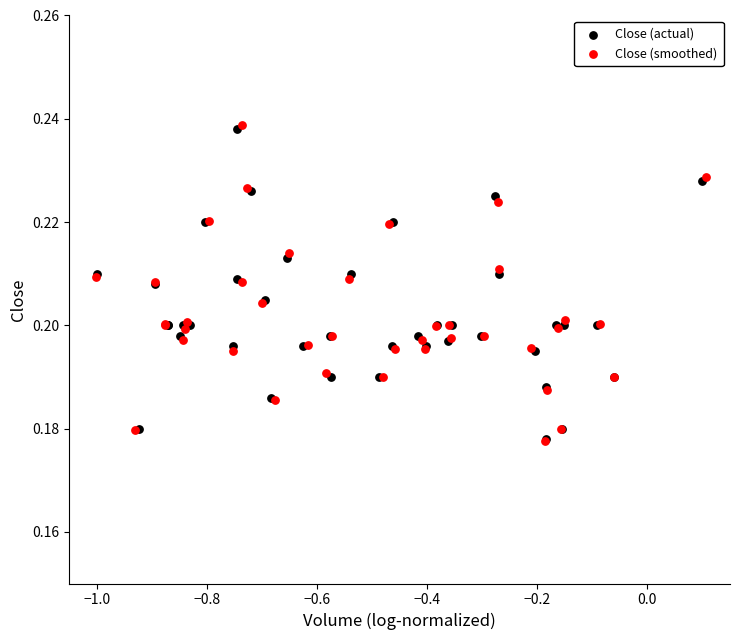

Which series has the widest spread of Y values?

Close (smoothed)